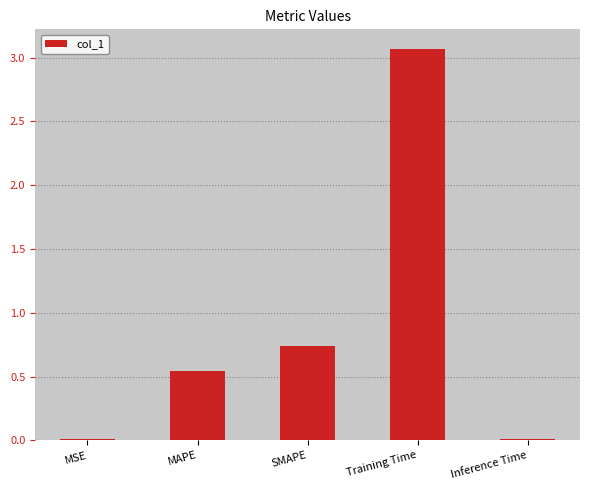

Which category has the highest value across all series?

Training Time